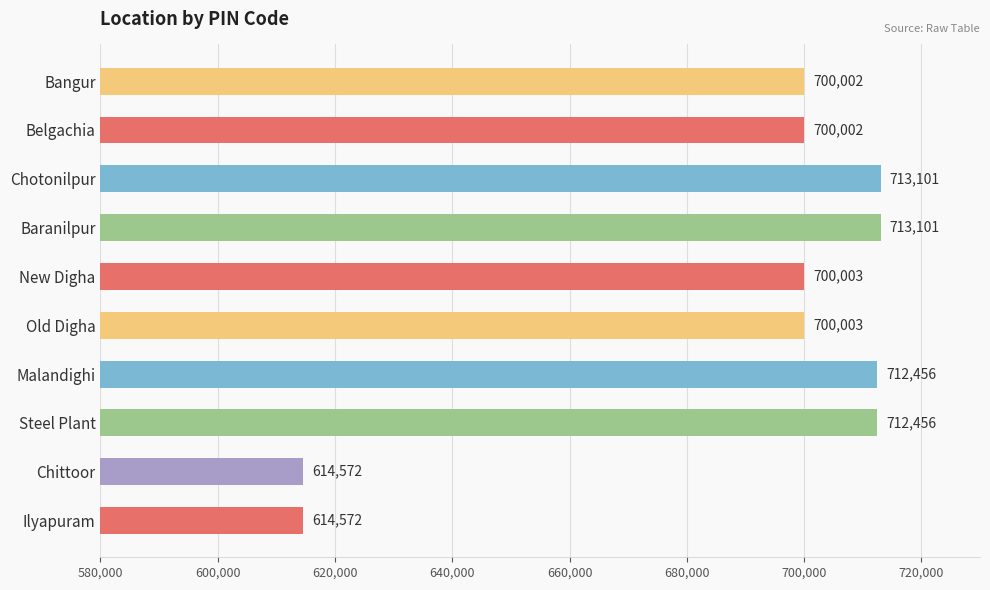

What is the sum of all values?

6880268